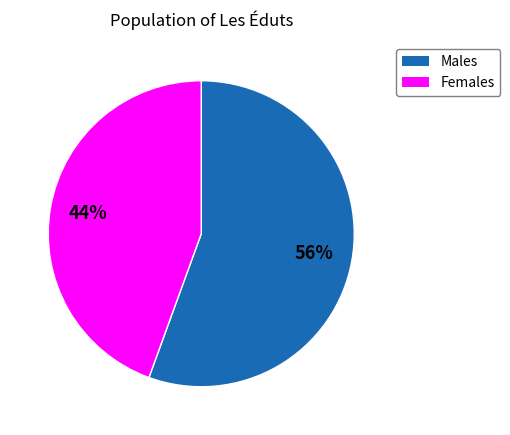

Does any single category account for the majority?

Yes